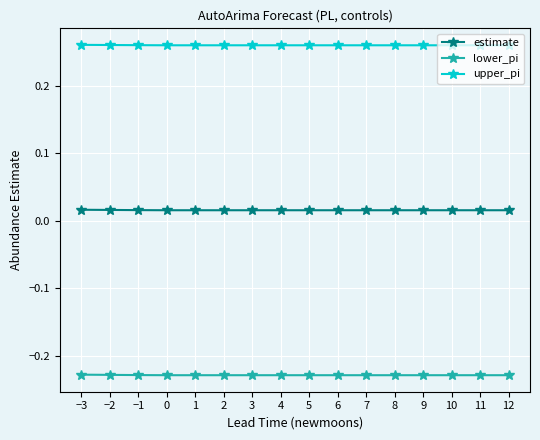

Which series has the largest total across all categories?

upper_pi